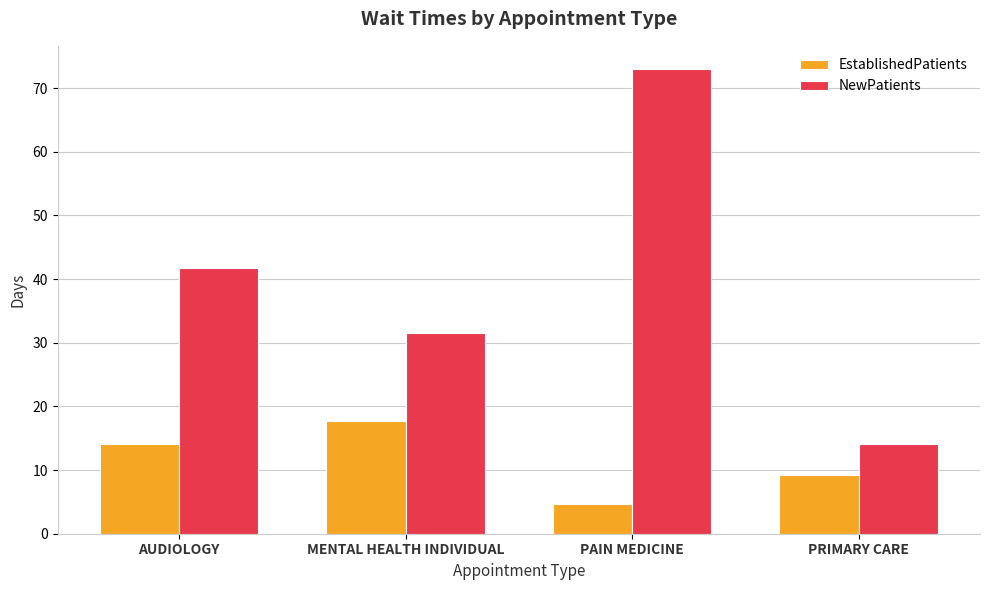

Reading right to left, what are all the values shown in this chart?

EstablishedPatients: PRIMARY CARE=9.2	PAIN MEDICINE=4.7	MENTAL HEALTH INDIVIDUAL=17.7	AUDIOLOGY=14.1
NewPatients: PRIMARY CARE=14.1	PAIN MEDICINE=73.0	MENTAL HEALTH INDIVIDUAL=31.5	AUDIOLOGY=41.8